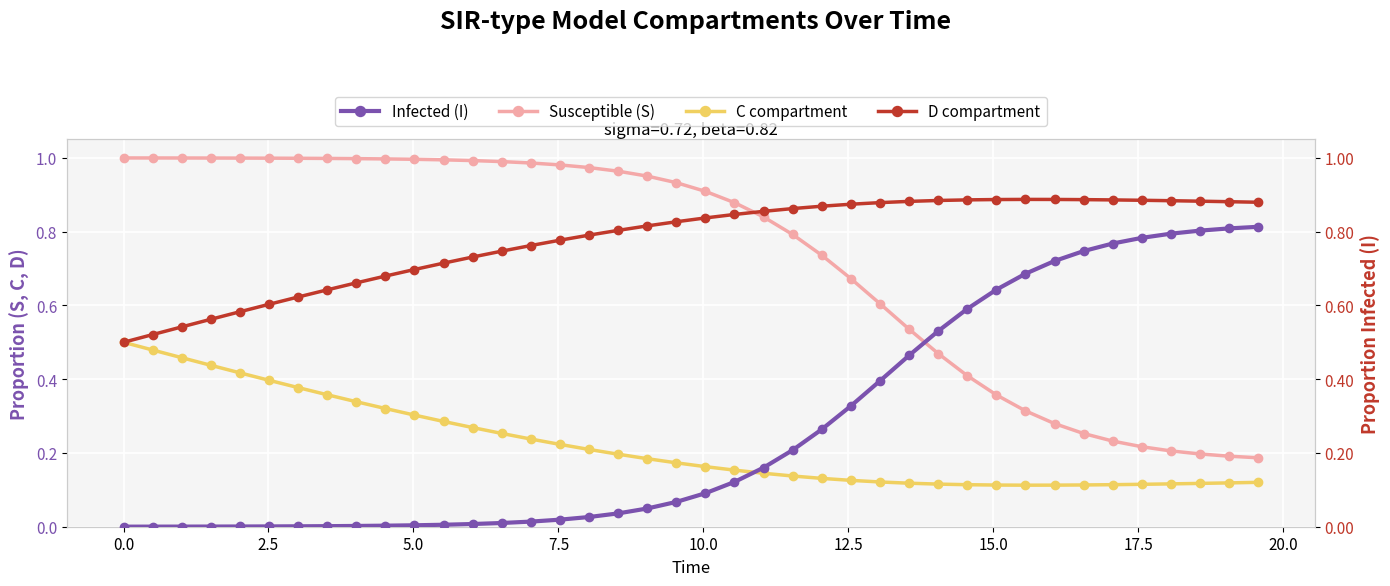

At how many categories does at least one series exceed 0?

40